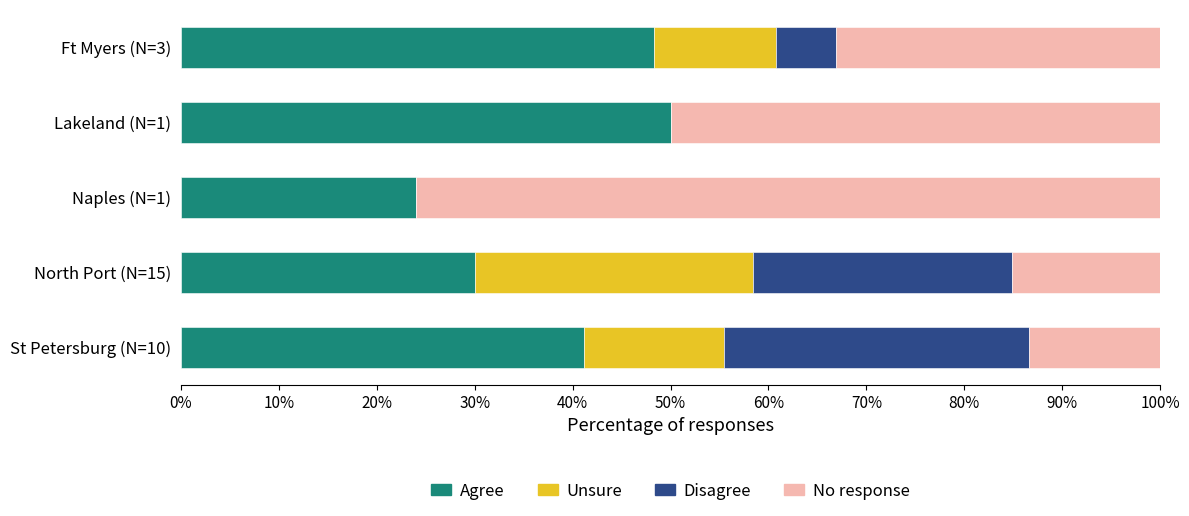

What are all the series names shown in the legend?

Agree, Unsure, Disagree, No response